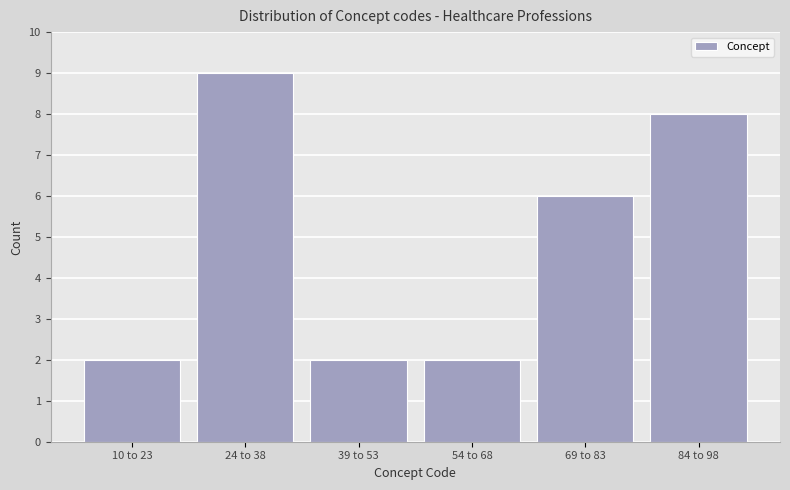

Reading left to right, transcribe all the data shown in this chart.

10 to 23=2	24 to 38=9	39 to 53=2	54 to 68=2	69 to 83=6	84 to 98=8